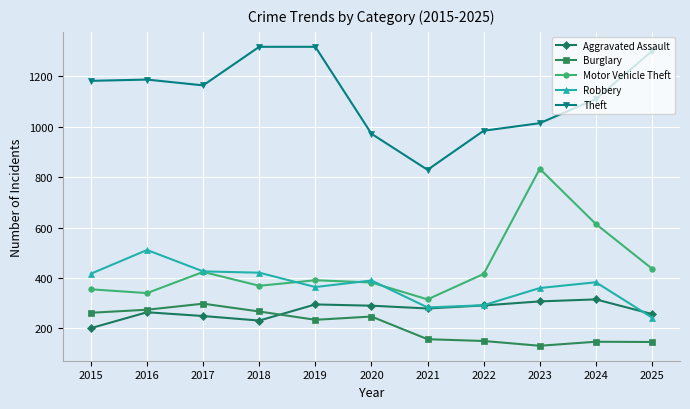

Is the value of Theft at 2024 greater than the value of Motor Vehicle Theft at 2023?

Yes